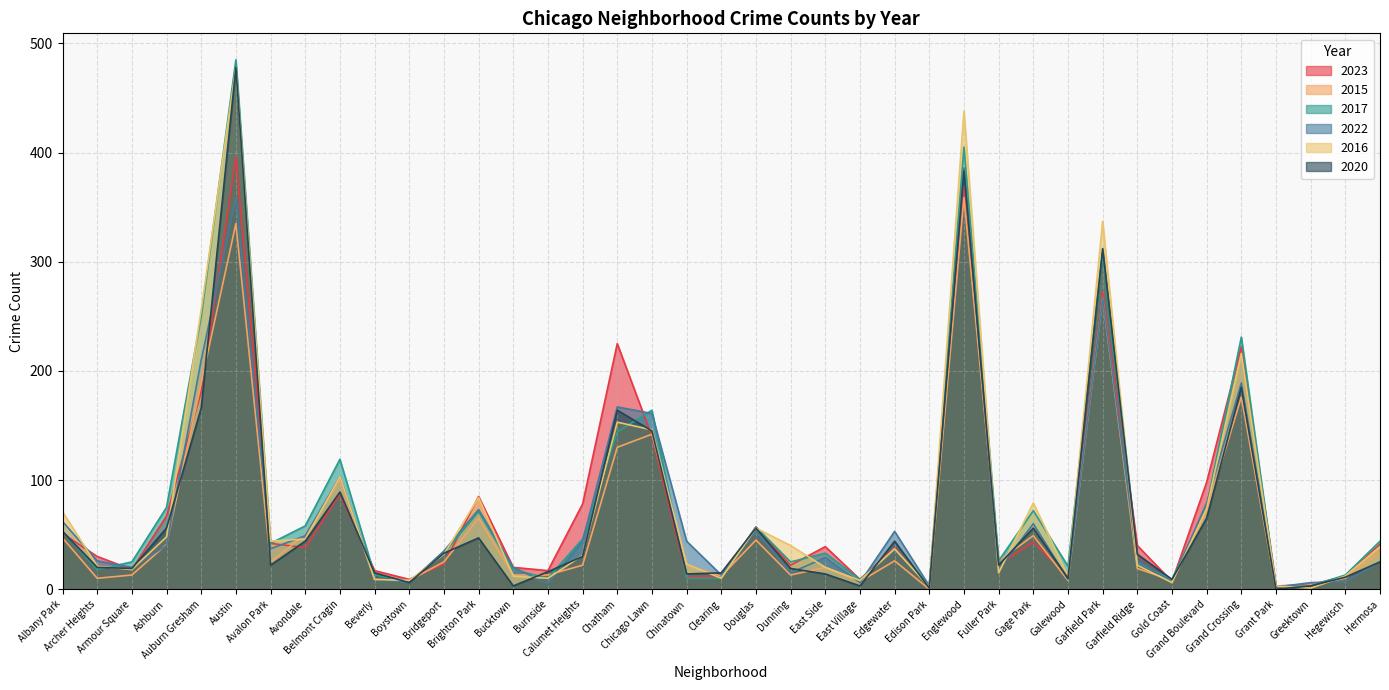

In 2016, how many points are higher than both neighbors (excluding endpoints)?

10